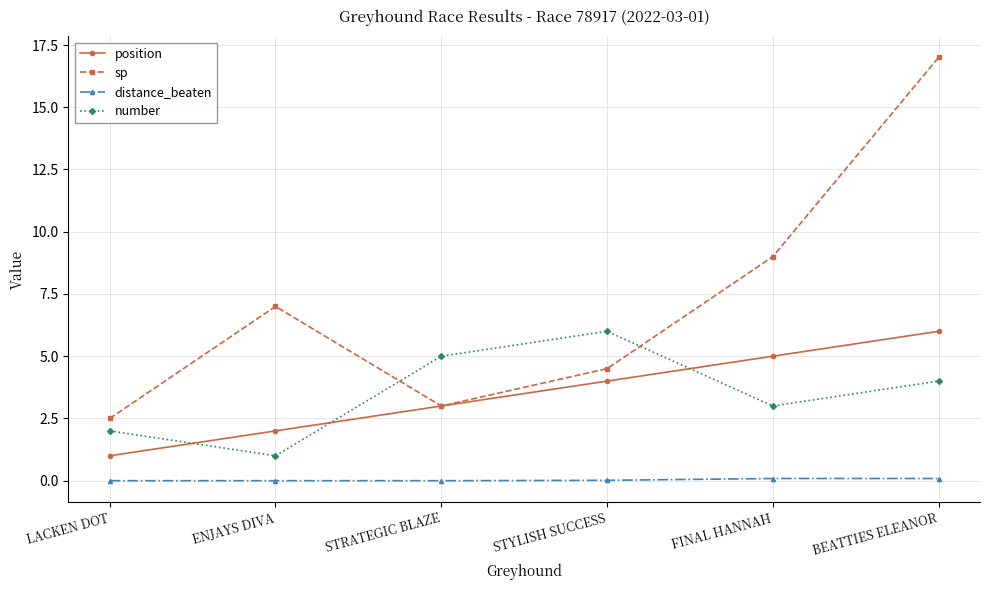

What is the label of the 3rd point from the left?

STRATEGIC BLAZE